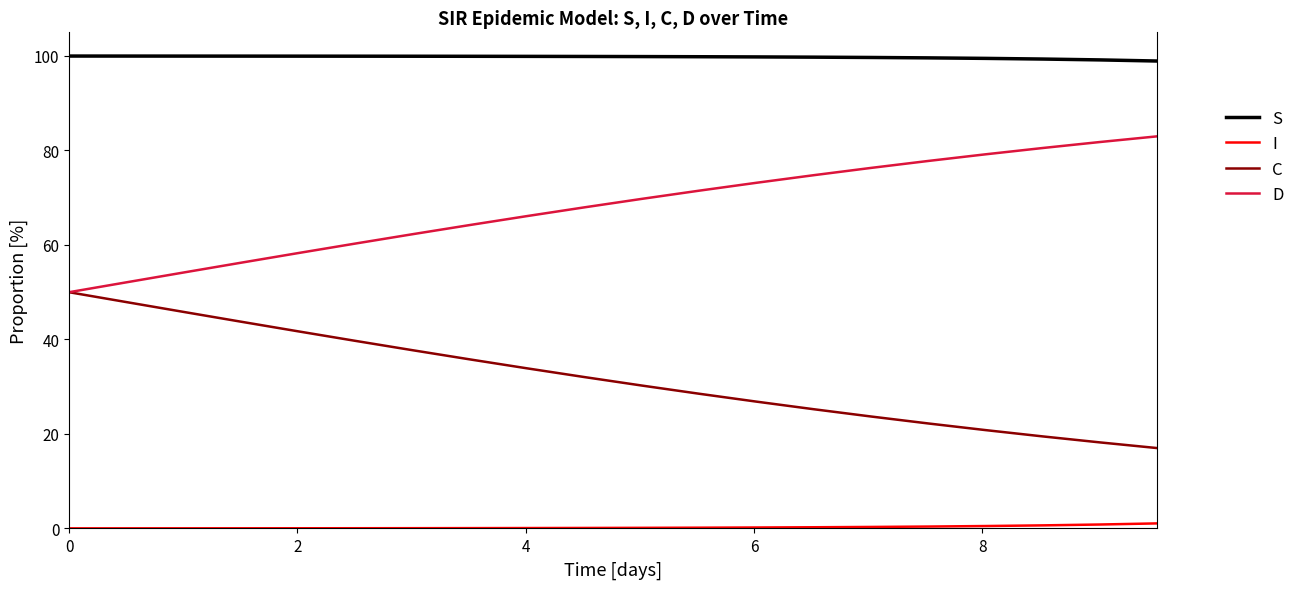

How many lines are shown in the chart?

4